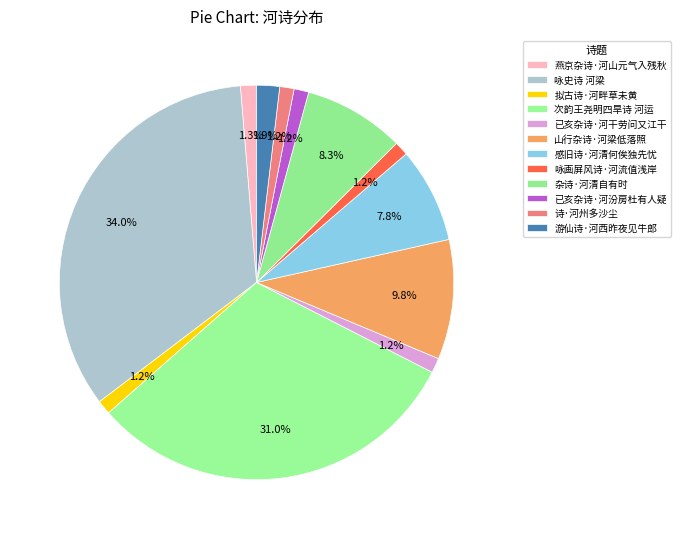

Count the number of slices in the pie.

12